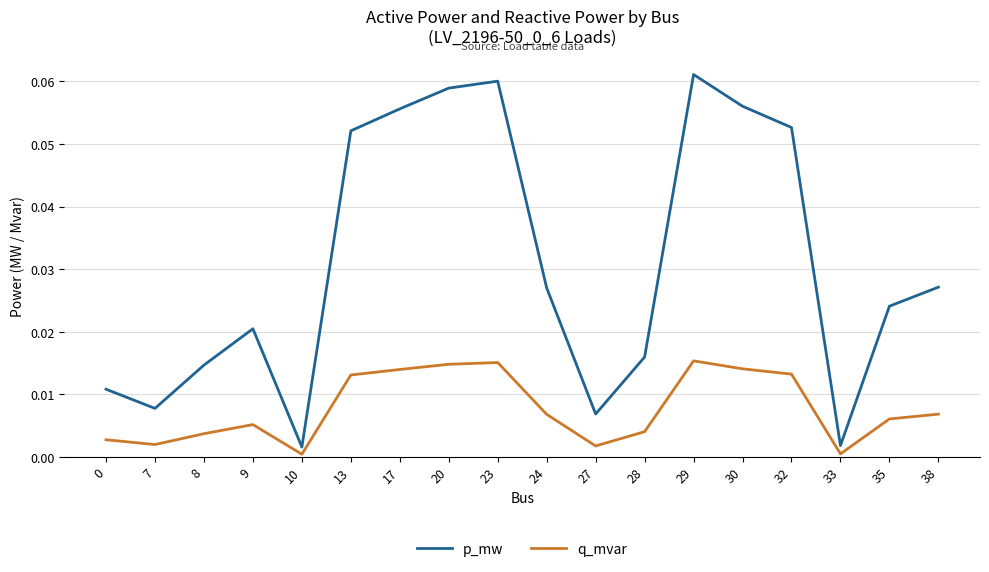

At which category does q_mvar reach its first local valley?

7